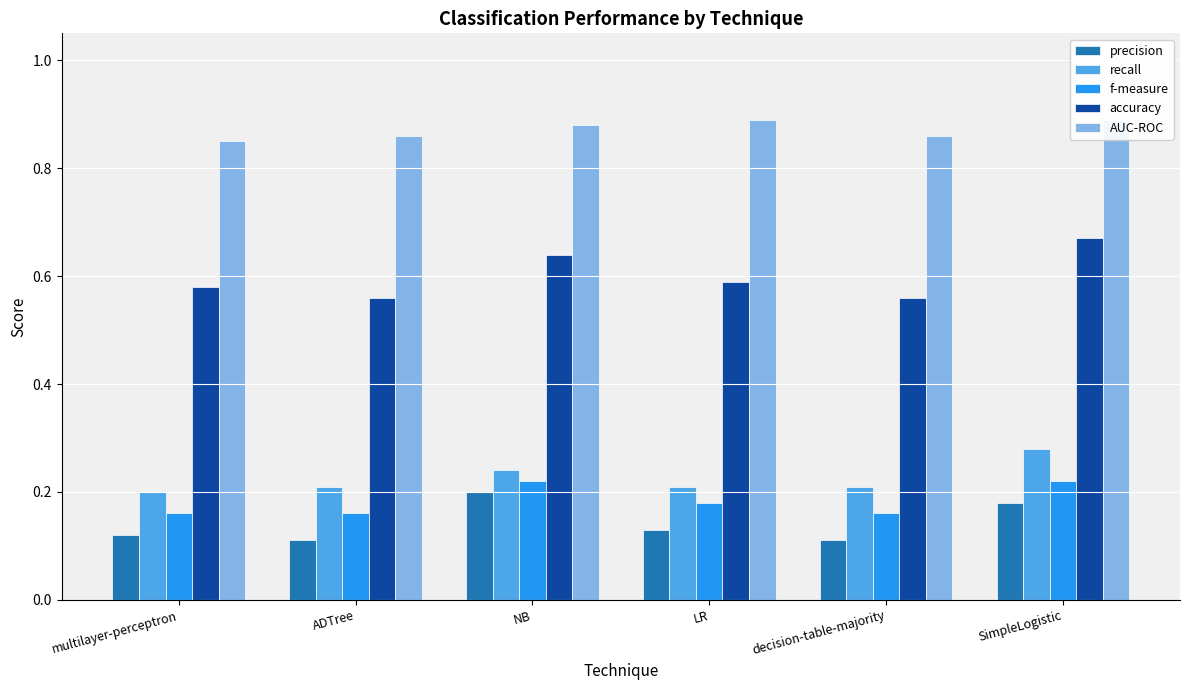

Rank the series by their maximum value, from highest to lowest.

AUC-ROC, accuracy, recall, f-measure, precision